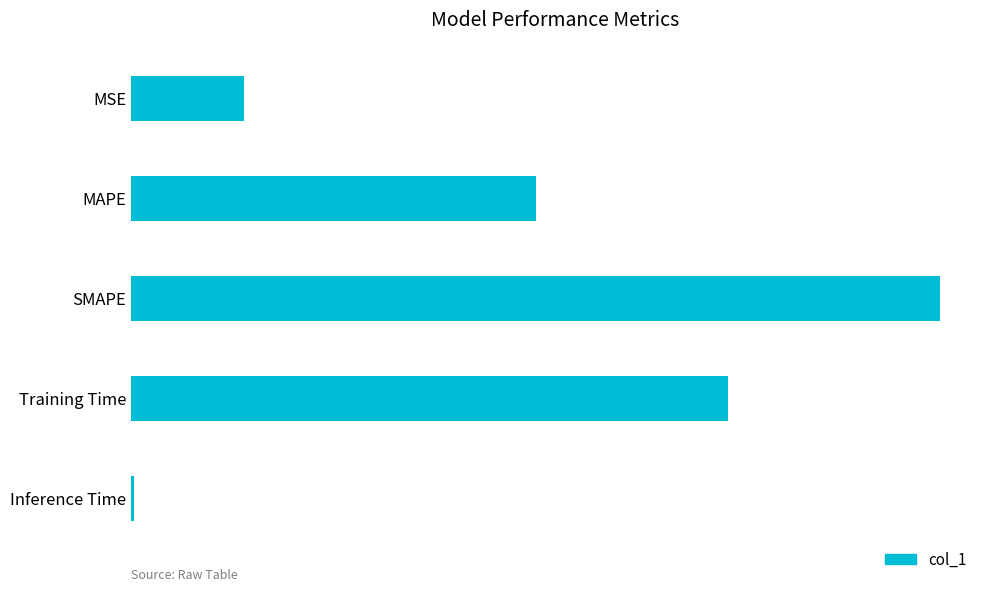

Does the chart contain any negative values?

No